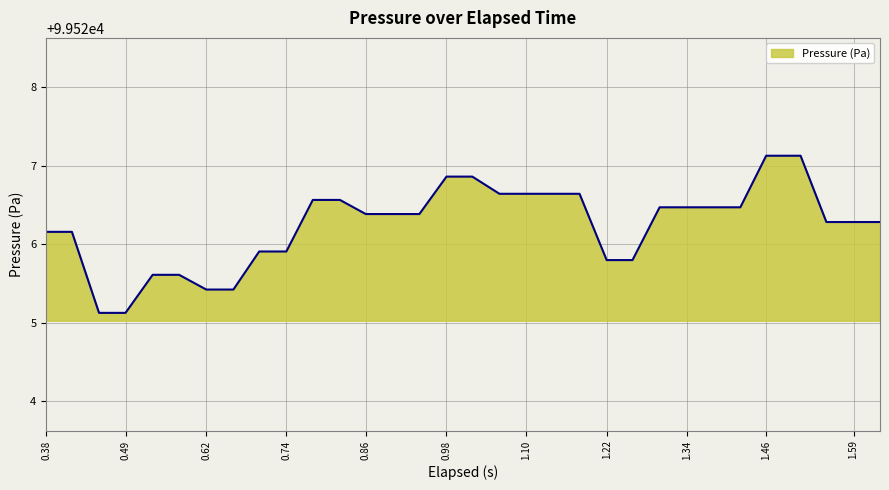

What is the difference between the maximum and minimum values?

2.0